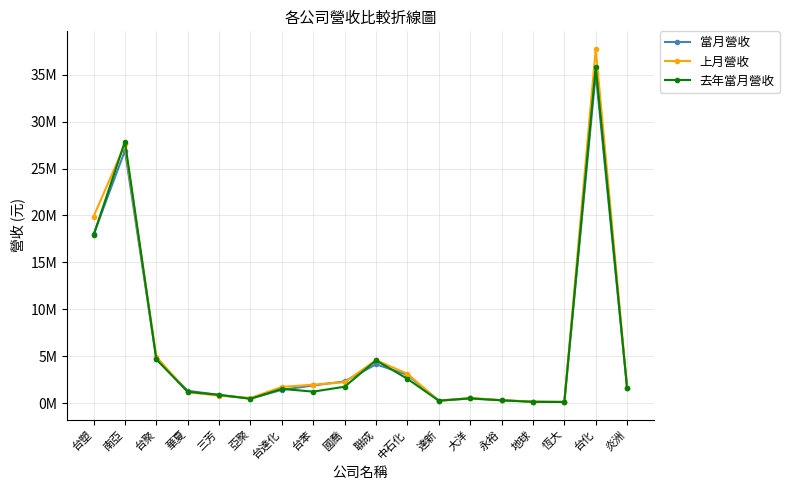

What are all the series names shown in the legend?

當月營收, 上月營收, 去年當月營收